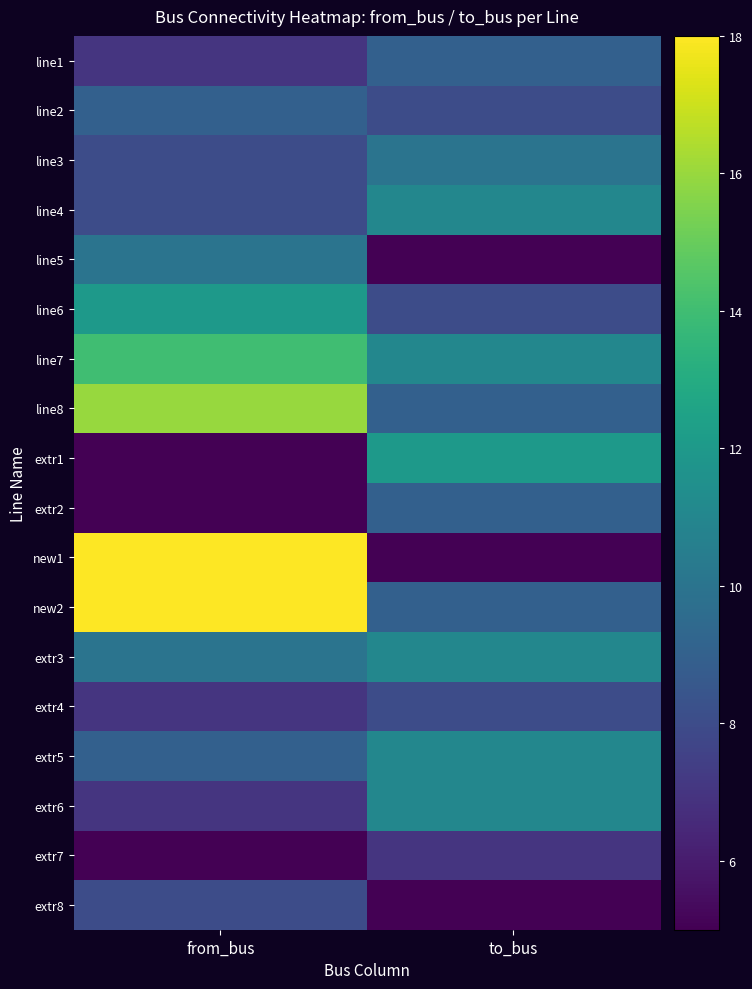

Reading left to right, what are all the values shown in this chart?

line1: from_bus=7	to_bus=9
line2: from_bus=9	to_bus=8
line3: from_bus=8	to_bus=10
line4: from_bus=8	to_bus=11
line5: from_bus=10	to_bus=5
line6: from_bus=12	to_bus=8
line7: from_bus=14	to_bus=11
line8: from_bus=16	to_bus=9
extr1: from_bus=5	to_bus=12
extr2: from_bus=5	to_bus=9
new1: from_bus=18	to_bus=5
new2: from_bus=18	to_bus=9
extr3: from_bus=10	to_bus=11
extr4: from_bus=7	to_bus=8
extr5: from_bus=9	to_bus=11
extr6: from_bus=7	to_bus=11
extr7: from_bus=5	to_bus=7
extr8: from_bus=8	to_bus=5